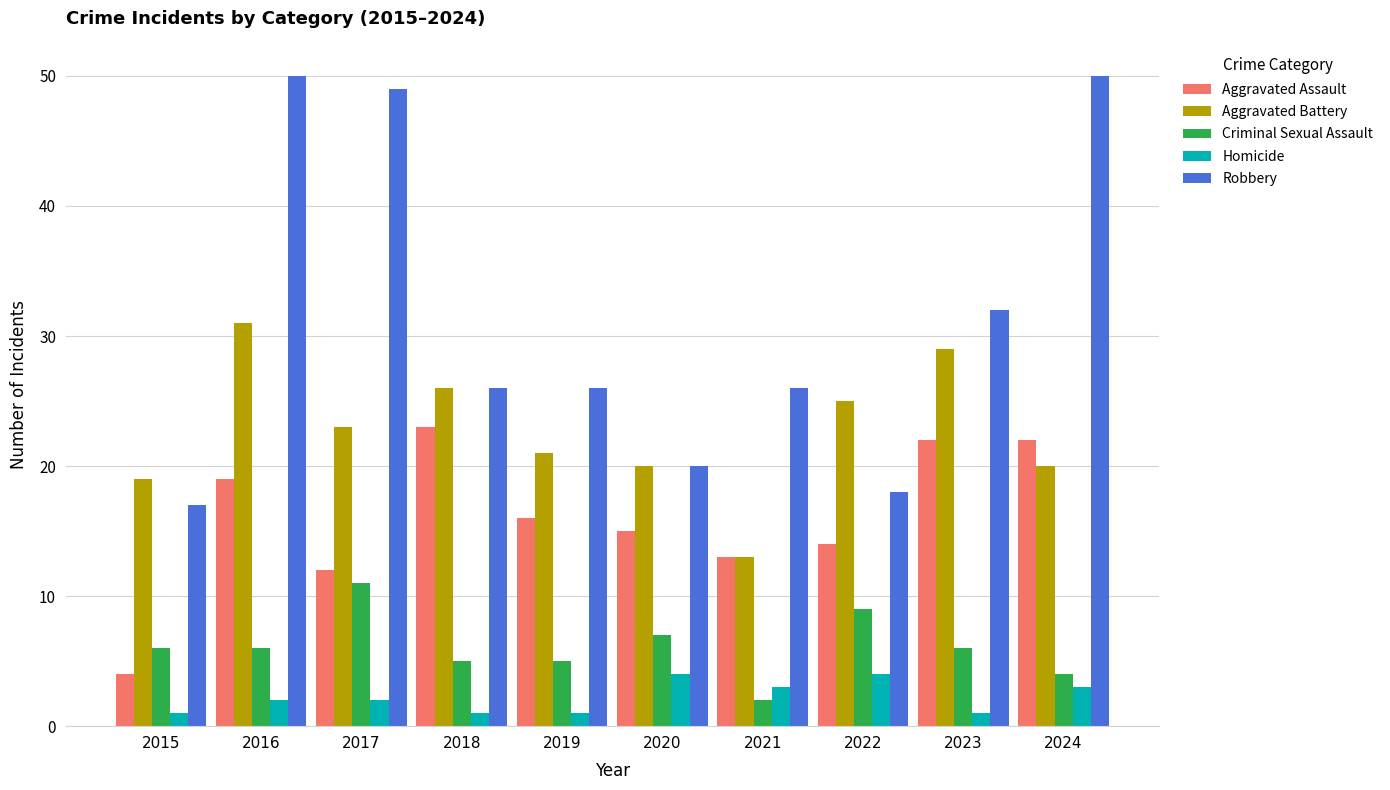

The value of Aggravated Battery at 2020 is 20. True or false?

True